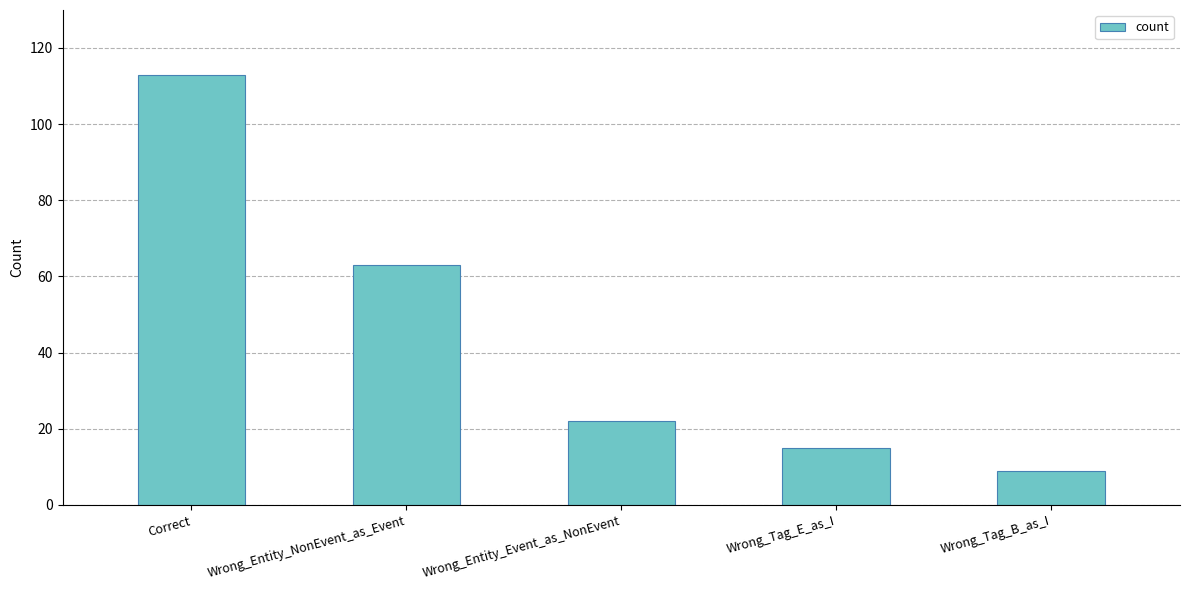

Between Wrong_Entity_NonEvent_as_Event and Correct, which is larger?

Correct